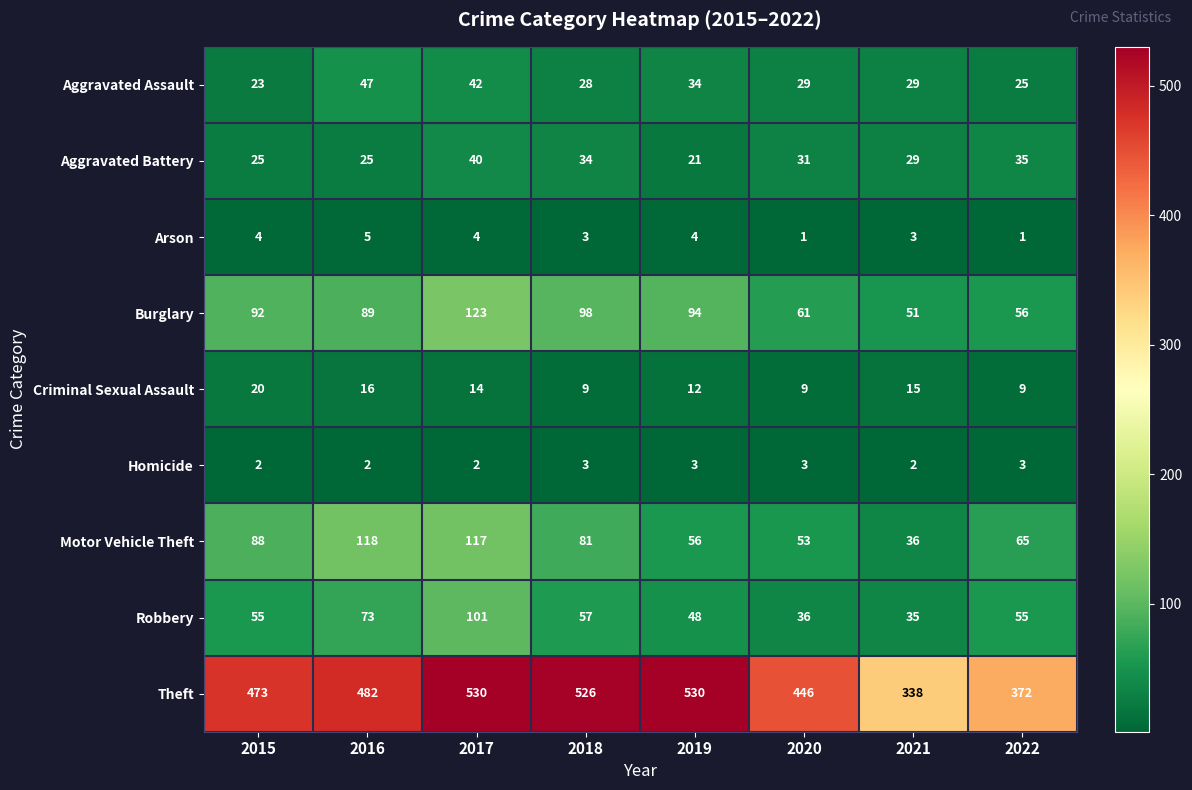

At how many categories does at least one series exceed 415?

6